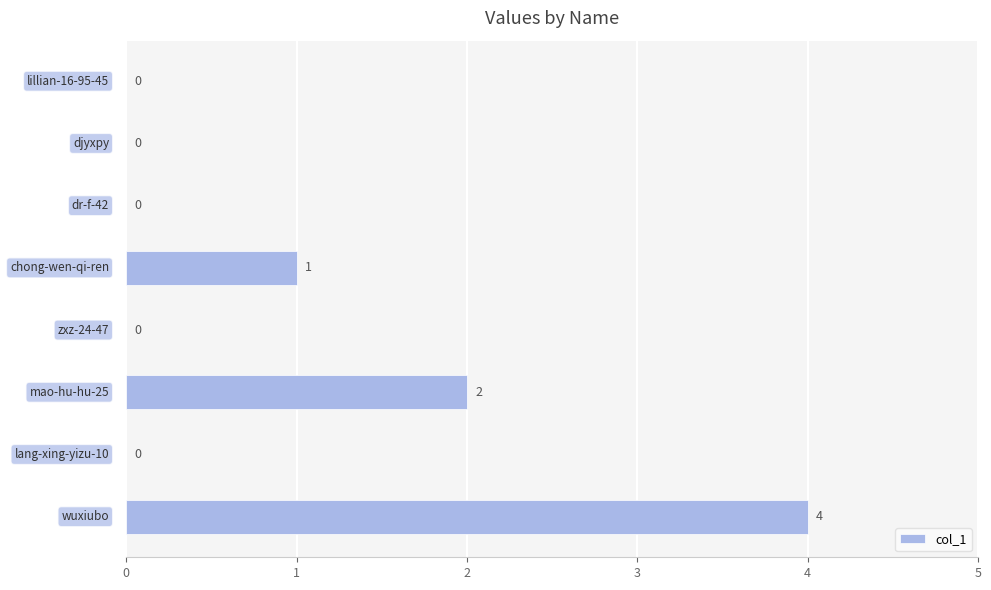

What is the maximum value shown in the chart?

4